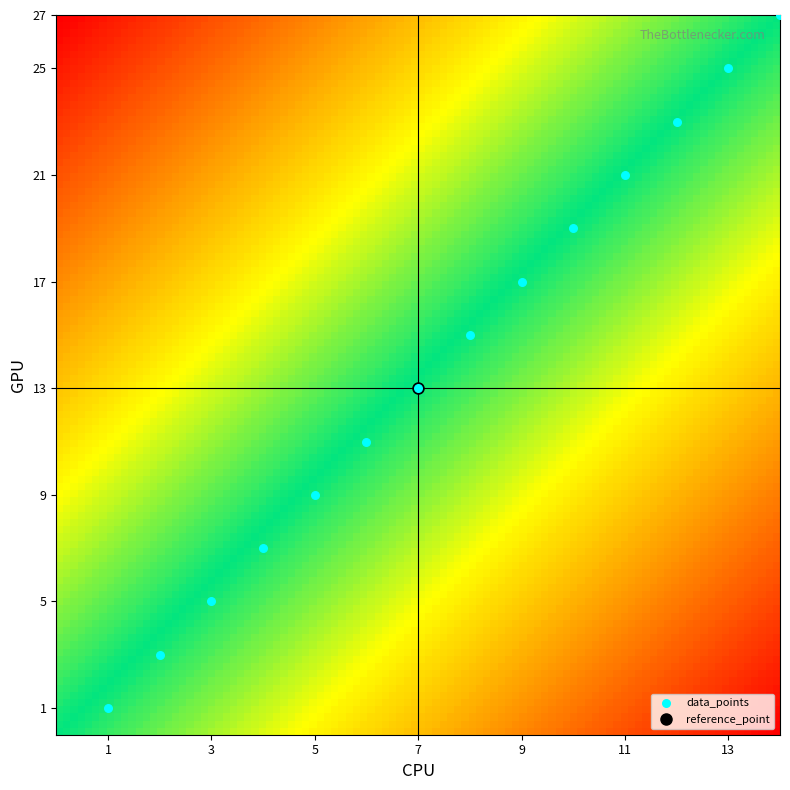

What is the range of X values (max minus min)?

13